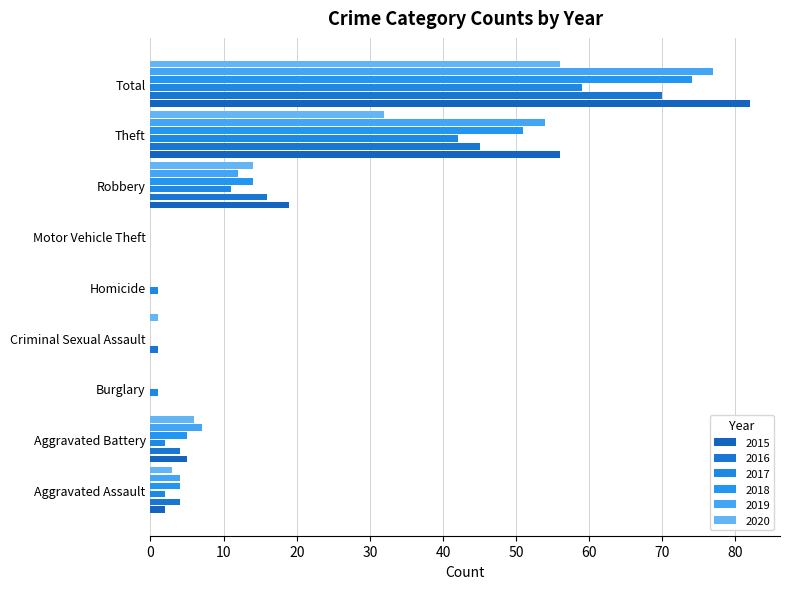

What is the difference between the 2016 values at Robbery and Burglary?

16